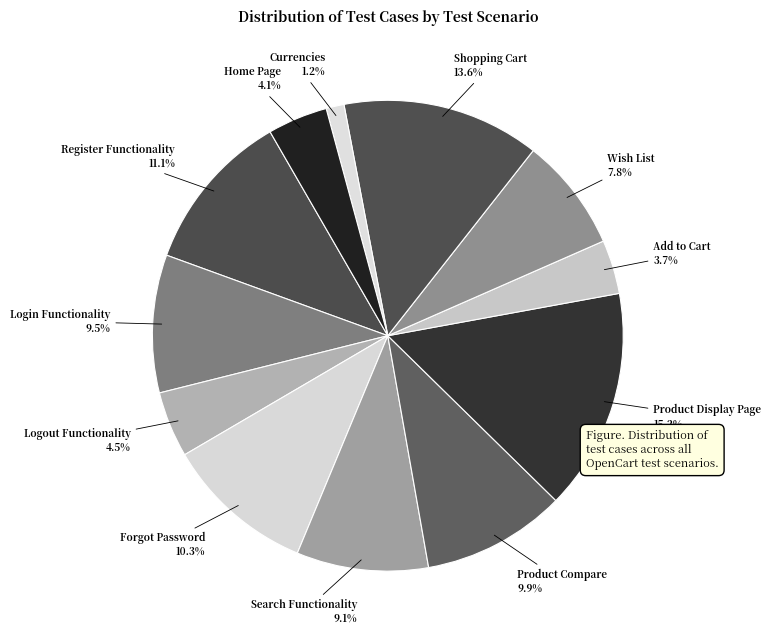

Which slice is the smallest?

Currencies